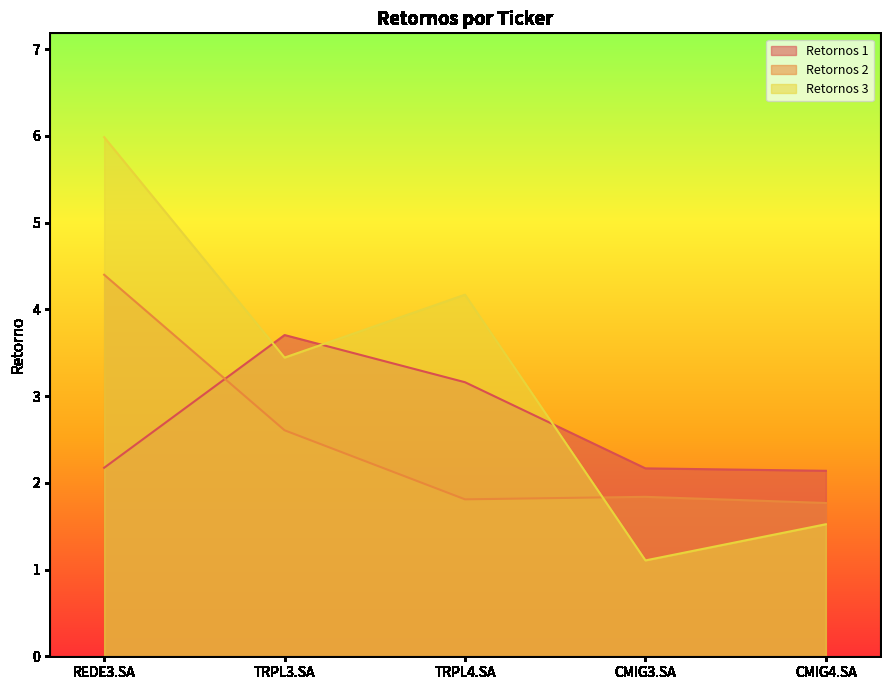

Where is the first local maximum for Retornos 3?

TRPL4.SA